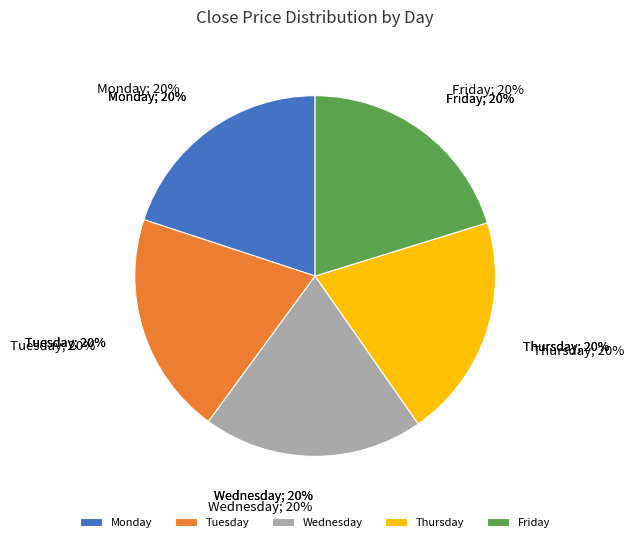

Which slice is the smallest?

Friday